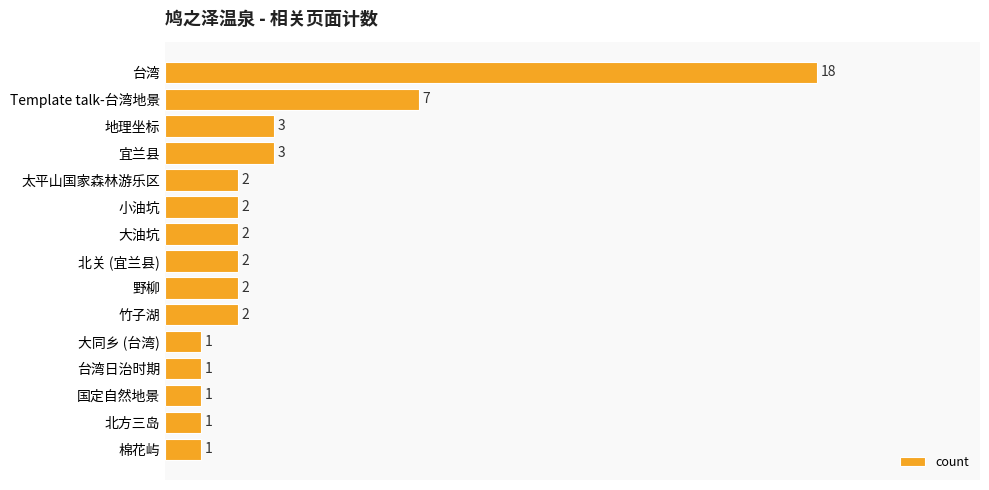

At which category does the chart reach its peak across all series?

台湾